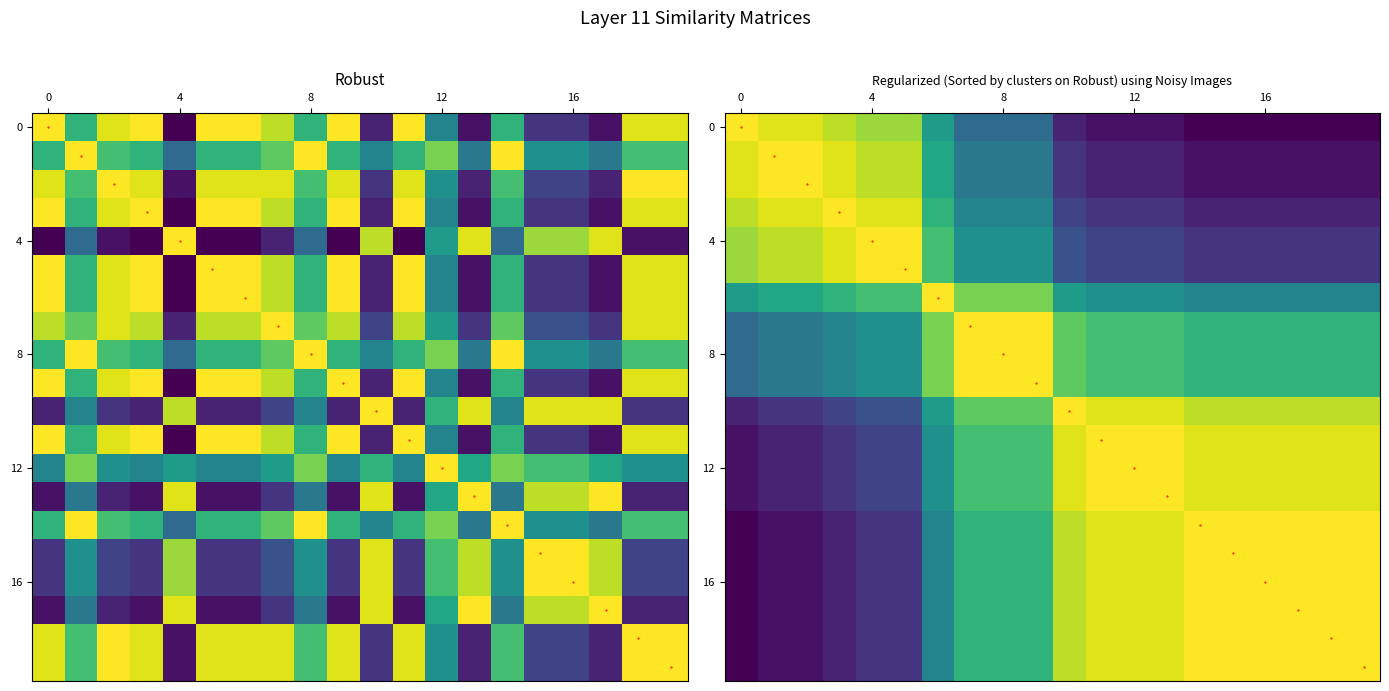

At which category is the sum across all series the highest?

7